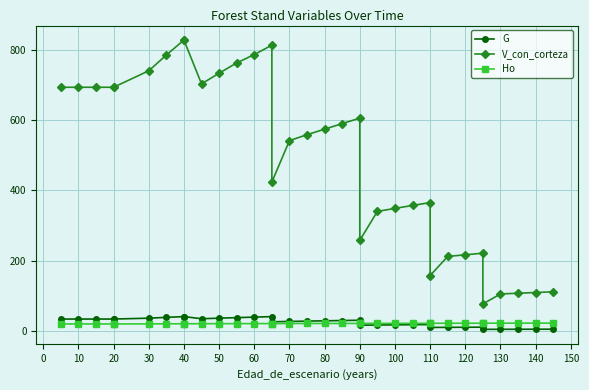

What is the difference between the G values at 110 and 150?

11.4